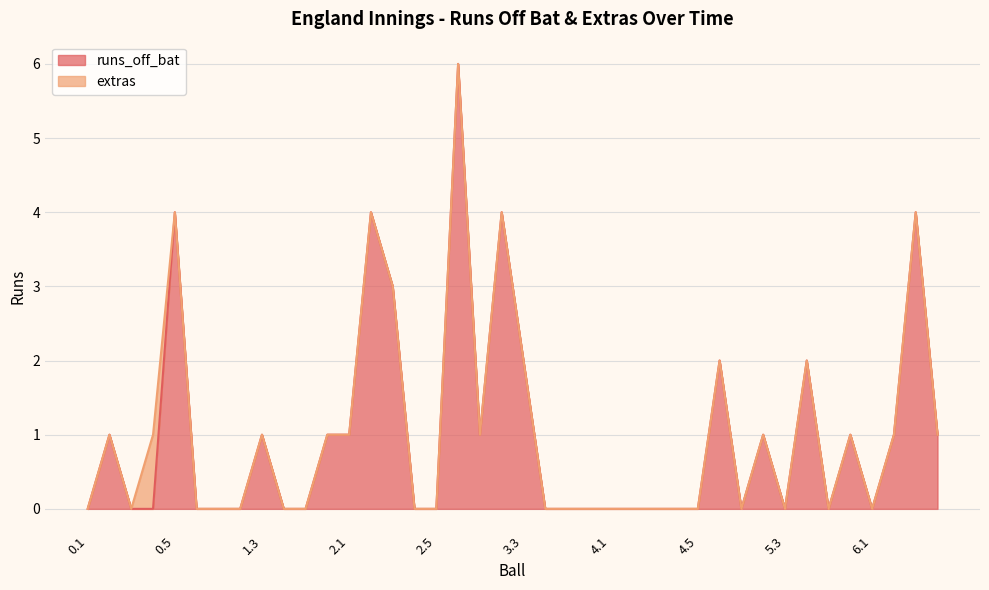

Does the chart display data point markers on the line(s)?

No